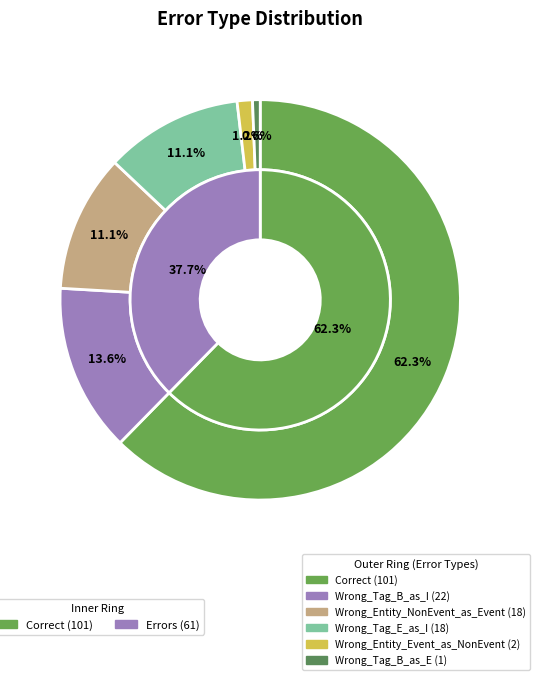

What is the change in value from Correct to Wrong_Tag_B_as_I?

-79